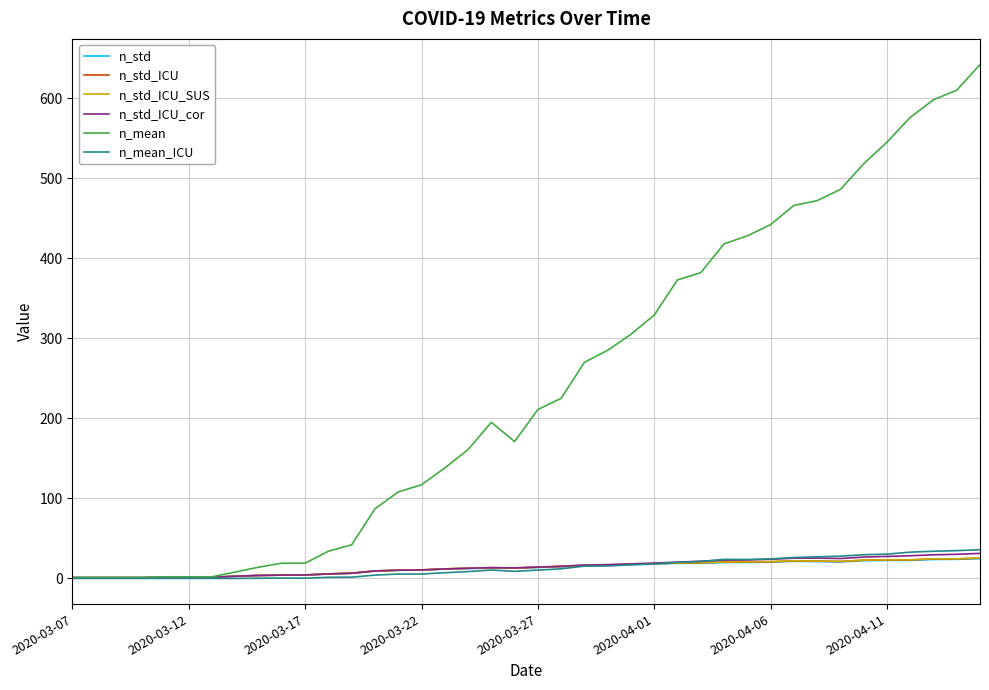

Which series has the widest spread of values?

n_mean